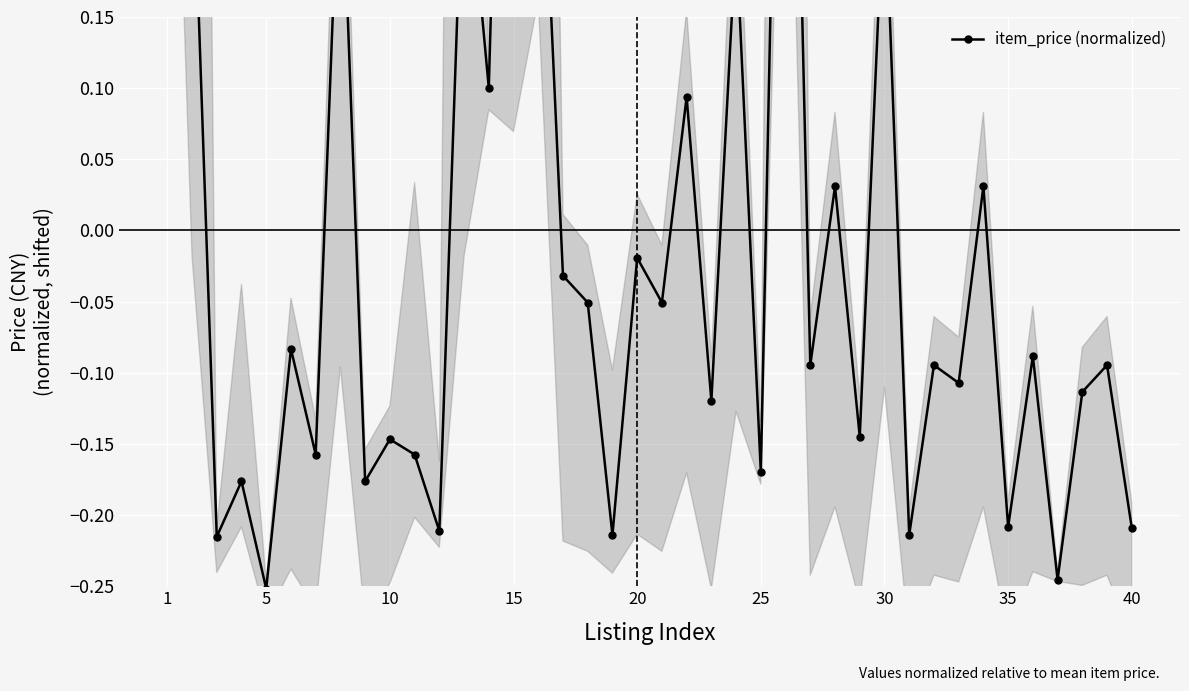

Is this an area chart (filled region under the line)?

No